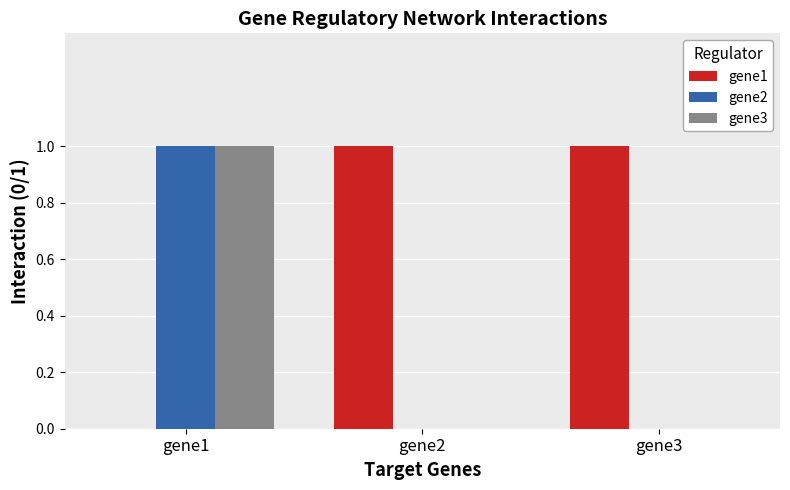

What are all the series names shown in the legend?

gene1, gene2, gene3